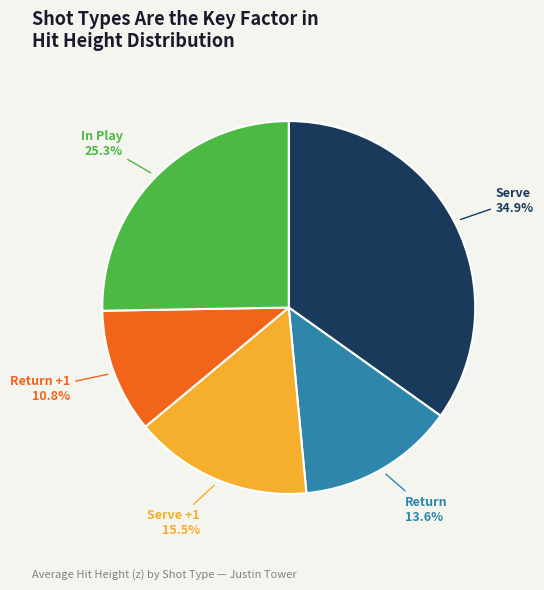

Is there any slice that represents more than half of the pie?

No